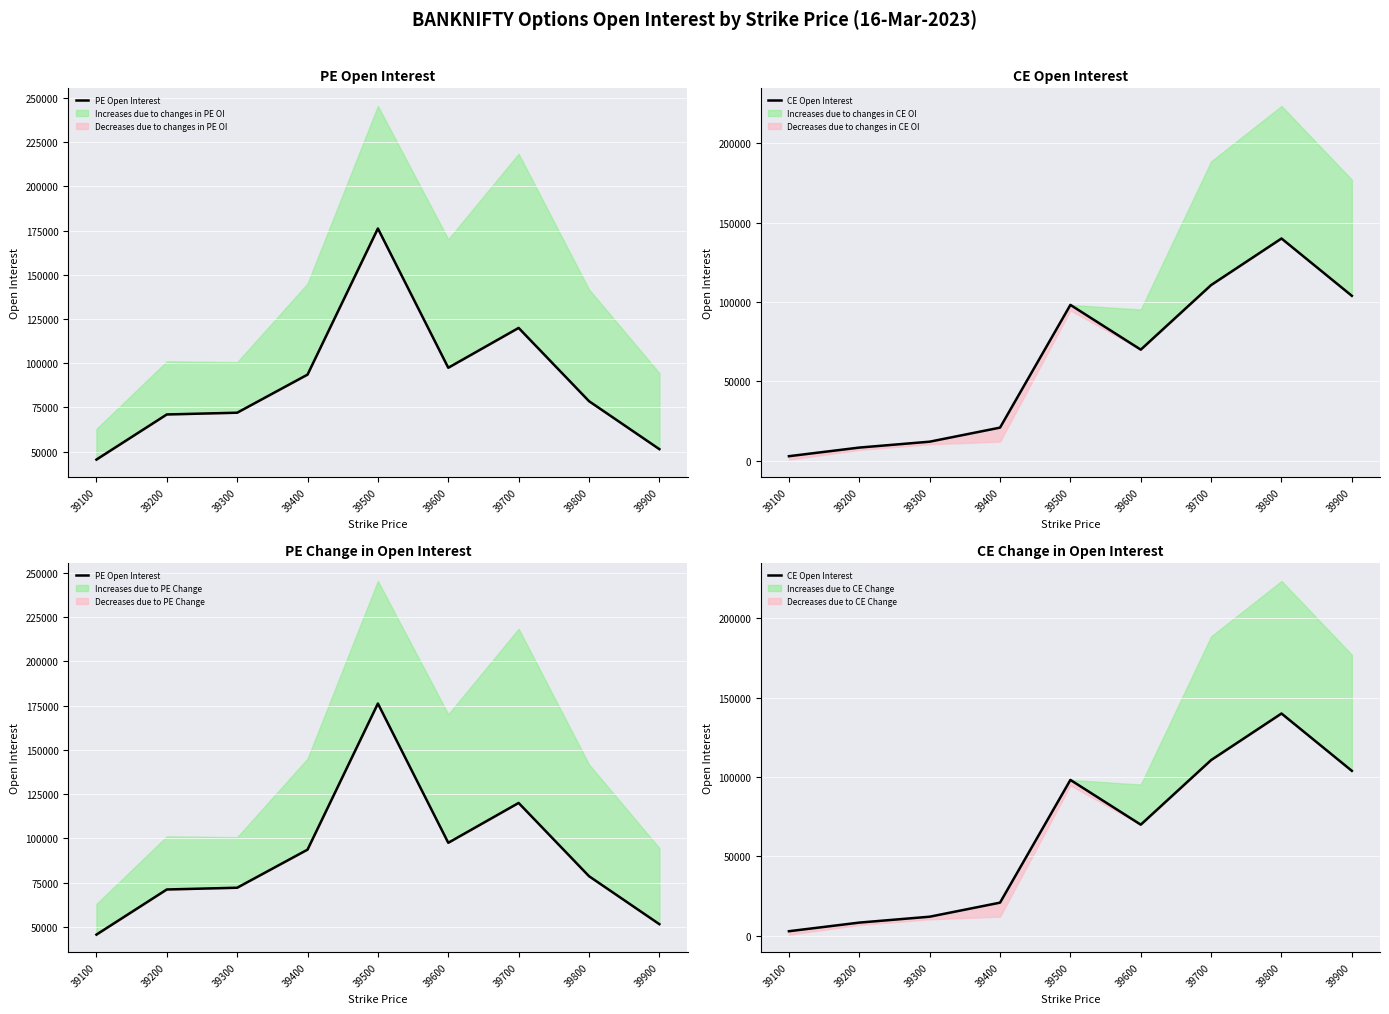

What is the maximum value for CE Open Interest?

139989